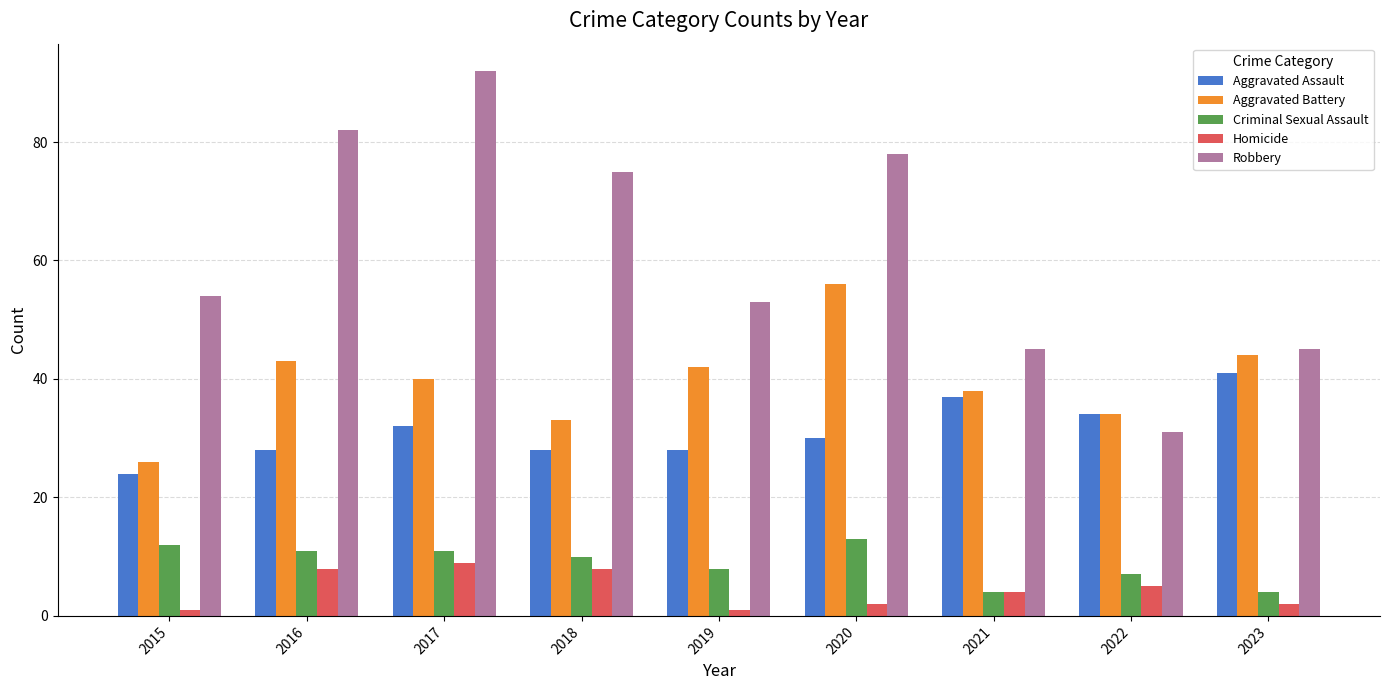

At which label does Aggravated Assault reach its minimum?

2015